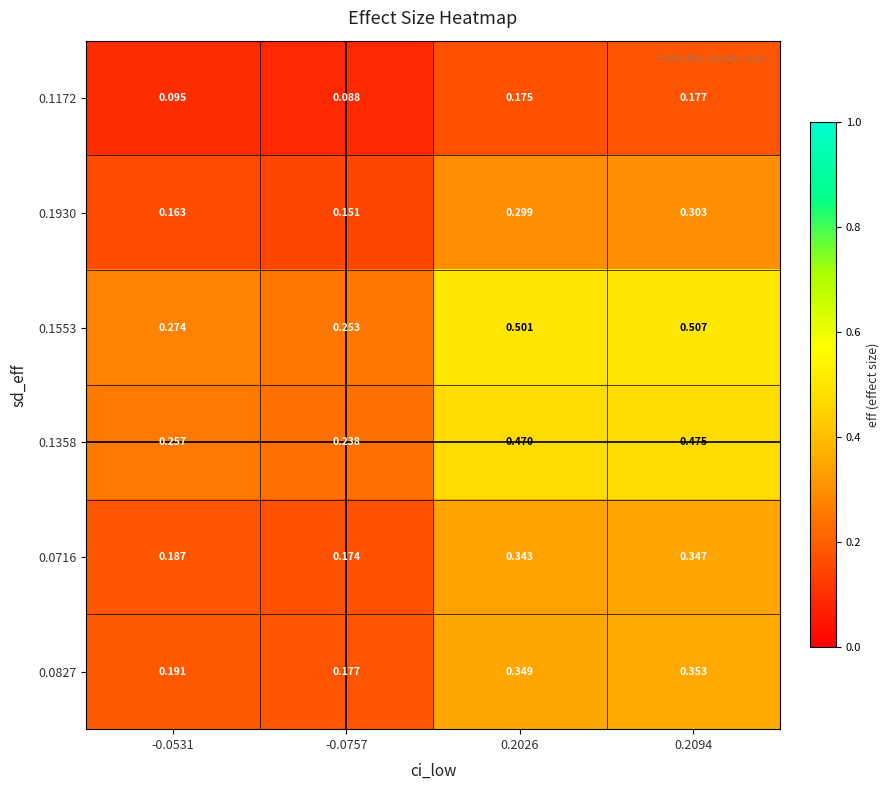

Is the value of 0.1553 at -0.0757 greater than the value of 0.0827 at -0.0531?

Yes